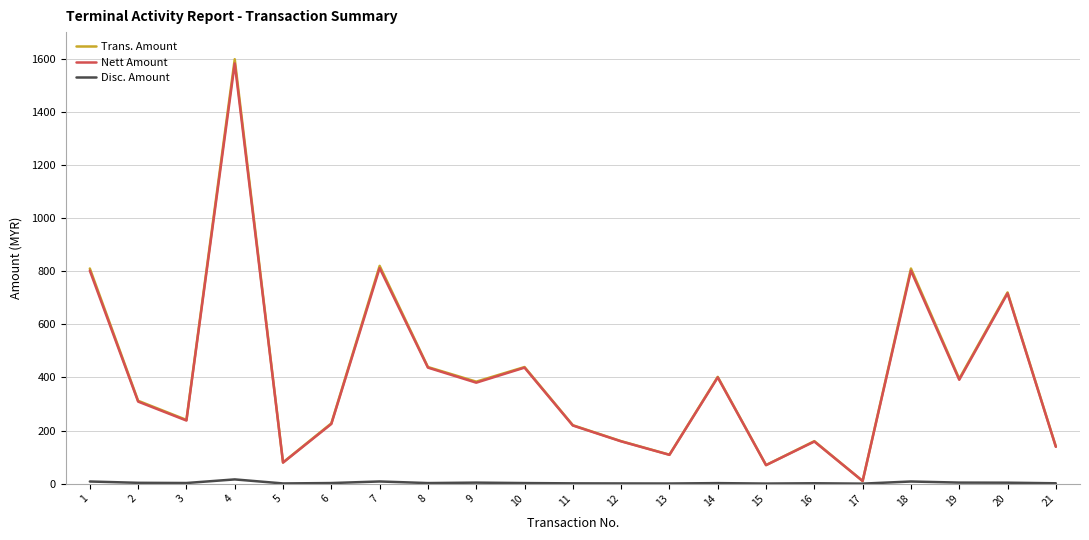

What is the average value of the Trans. Amount series?

406.9